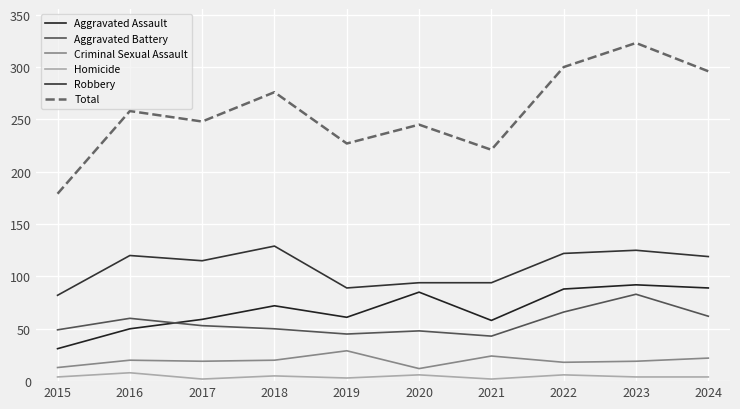

What is the difference between the maximum and minimum values in the Criminal Sexual Assault series?

17